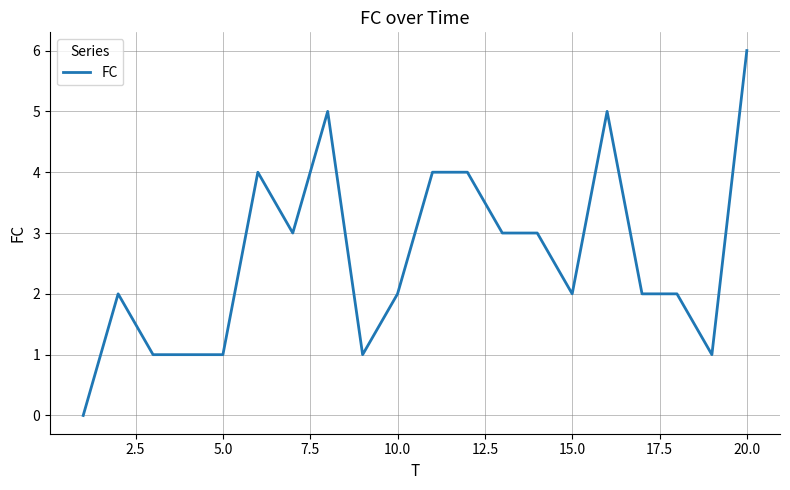

What is the sum of all values?

52